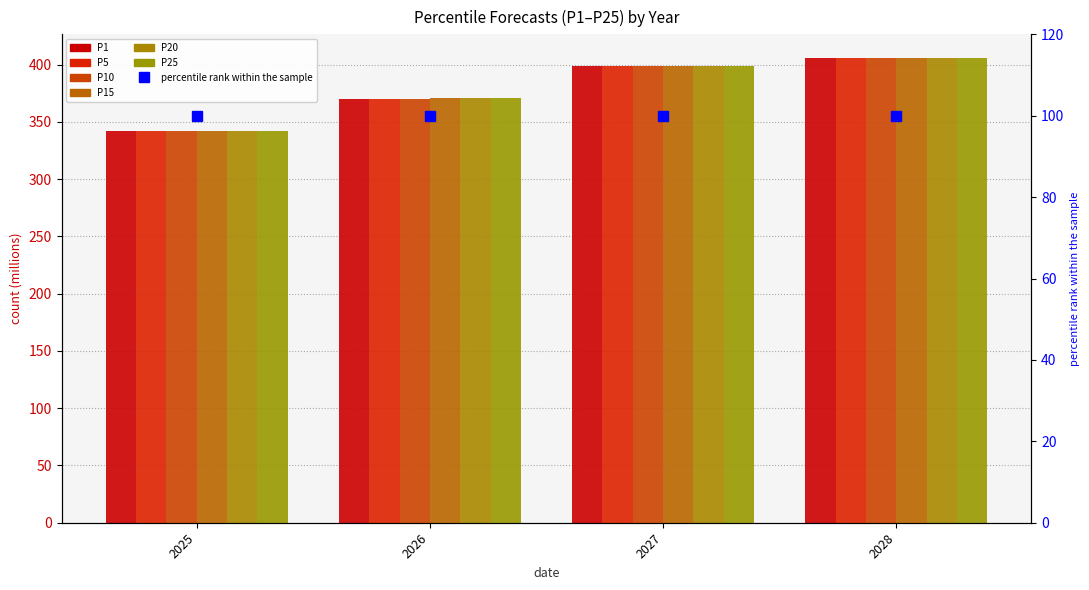

What is the maximum value shown in the chart?

406.1